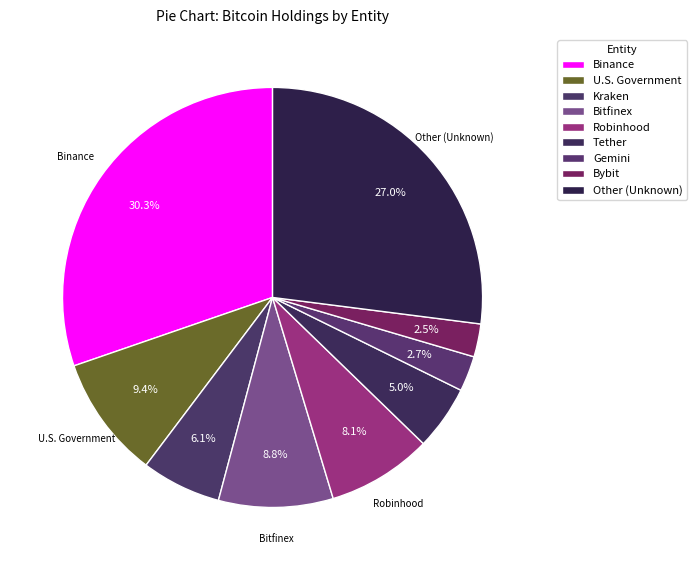

How many segments does this pie chart have?

9